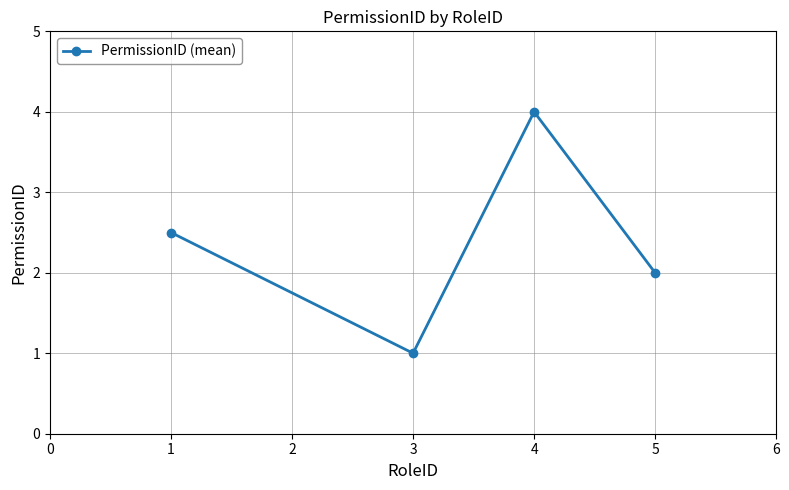

What is the value of the 2nd point from the left?

1.0